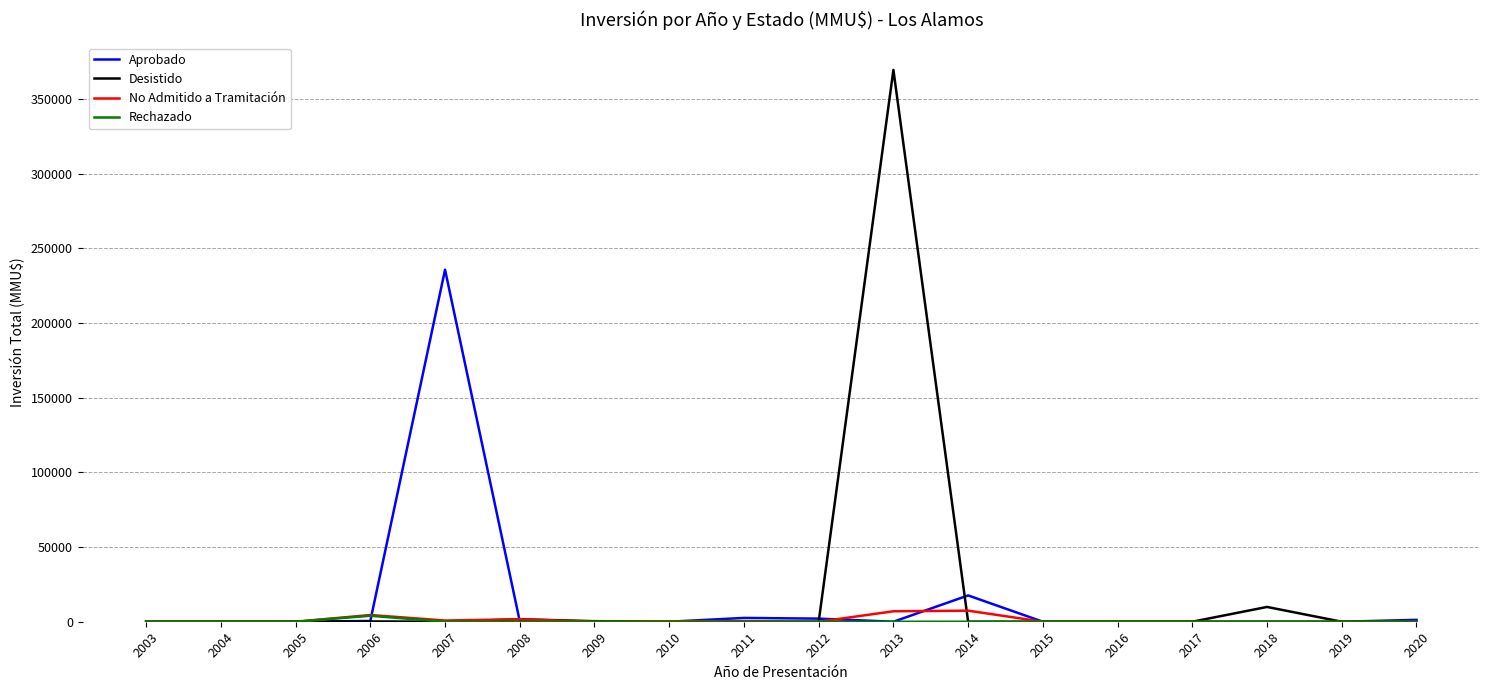

At how many categories does at least one series exceed 198947?

2